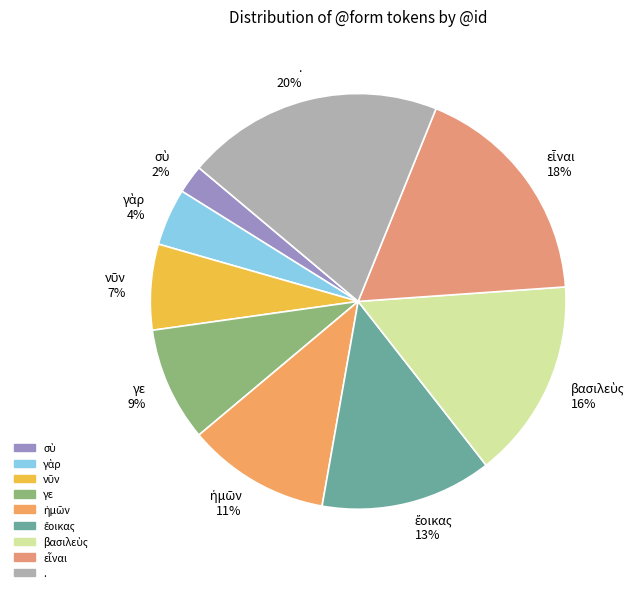

What percentage is NOT represented by σὺ?

97.8%